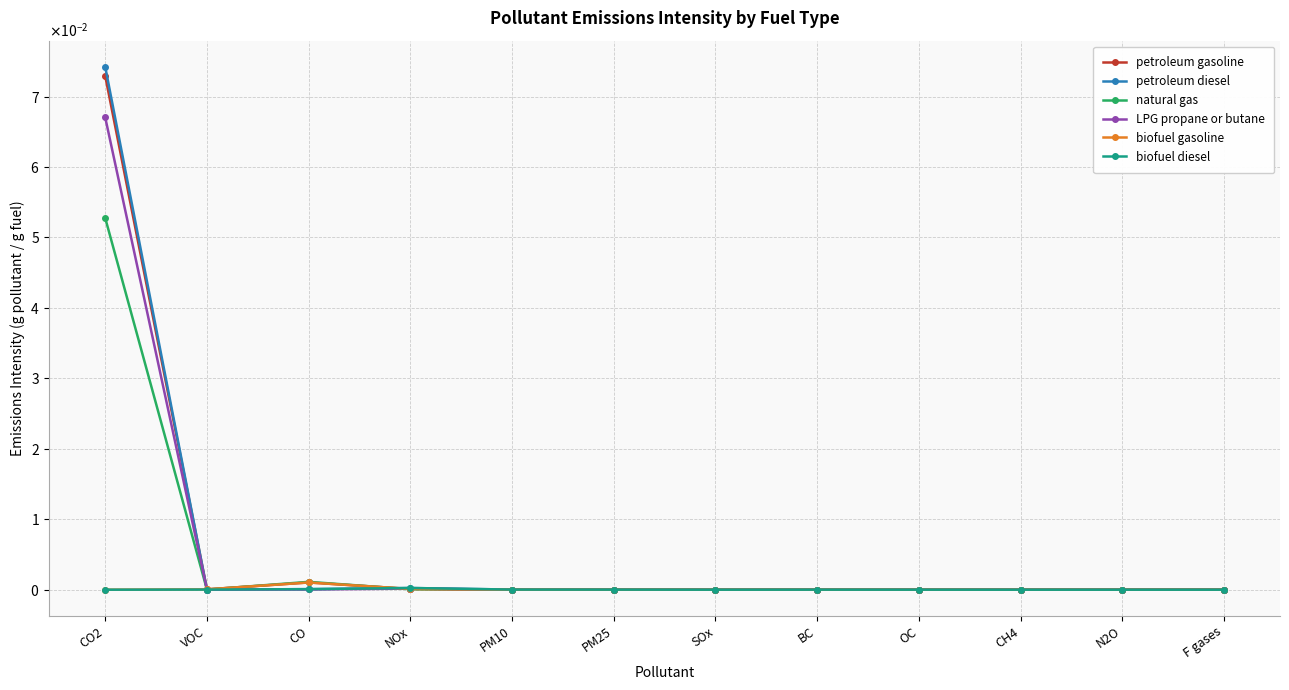

At how many categories does at least one series exceed 0?

11